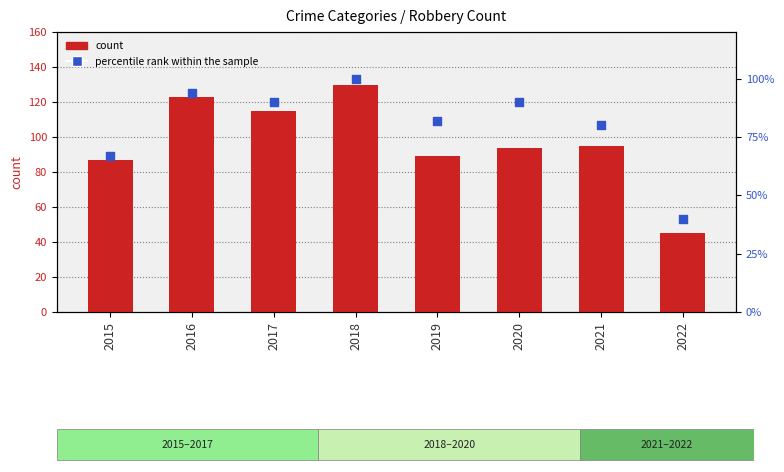

Which series has the largest Y range (max minus min)?

count